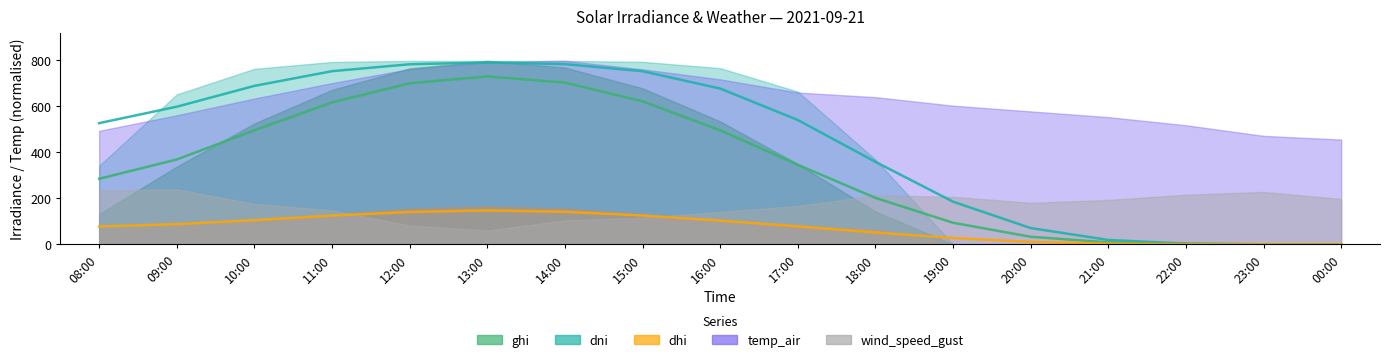

True or false: dhi has a value of 194.8 at 11:00.

False